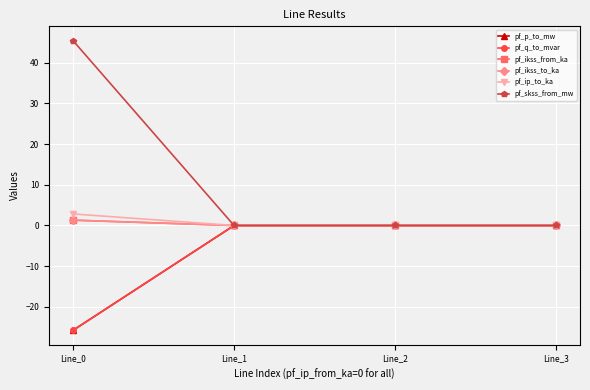

True or false: pf_q_to_mvar and pf_ikss_from_ka cross at least once.

True